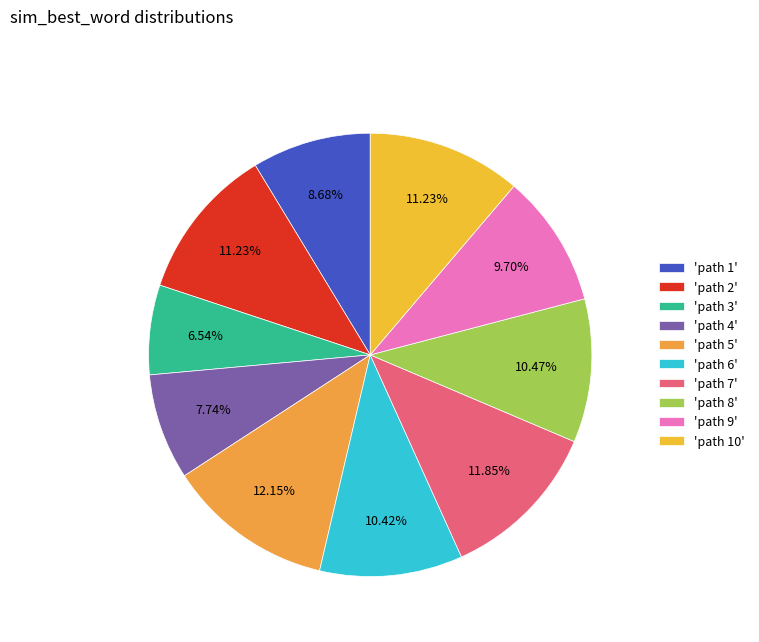

How many segments does this pie chart have?

10